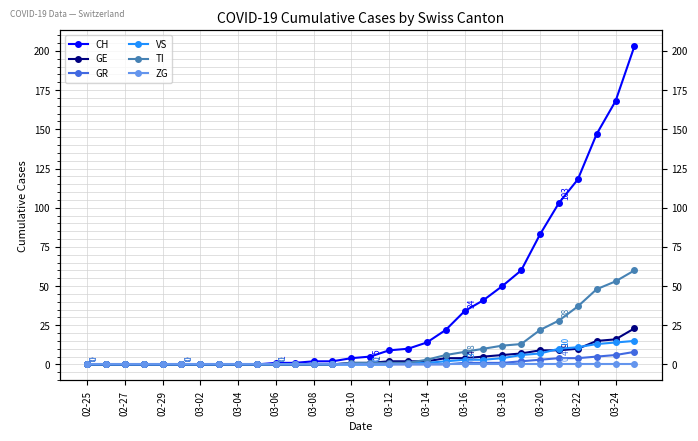

Reading left to right, what are all the values shown in this chart?

CH: 0	0	0	0	0	0	0	0	0	0	1	1	2	2	4	5	9	10	14	22	34	41	50	60	83	103	118	147	168	203
GE: 0	0	0	0	0	0	0	0	0	0	0	0	0	0	1	1	2	2	2	4	4	5	6	7	9	9	10	15	16	23
GR: 0	0	0	0	0	0	0	0	0	0	0	0	0	0	0	0	0	0	0	0	1	1	1	2	3	4	4	5	6	8
VS: 0	0	0	0	0	0	0	0	0	0	0	0	0	0	0	0	0	1	1	2	3	3	4	6	7	10	11	13	14	15
TI: 0	0	0	0	0	0	0	0	0	0	0	0	0	0	1	1	1	1	3	6	8	10	12	13	22	28	37	48	53	60
ZG: 0	0	0	0	0	0	0	0	0	0	0	0	0	0	0	0	0	0	0	0	0	0	0	0	0	0	0	0	0	0